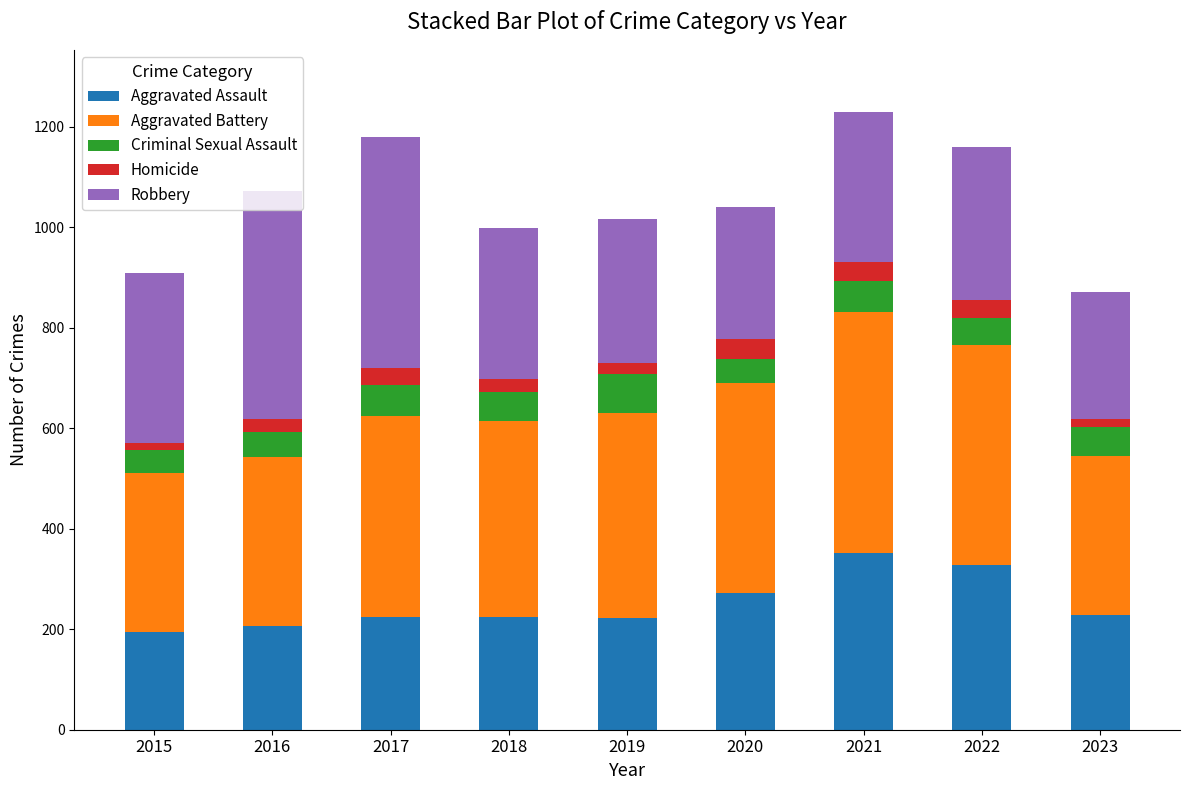

What are all the series names shown in the legend?

Aggravated Assault, Aggravated Battery, Criminal Sexual Assault, Homicide, Robbery